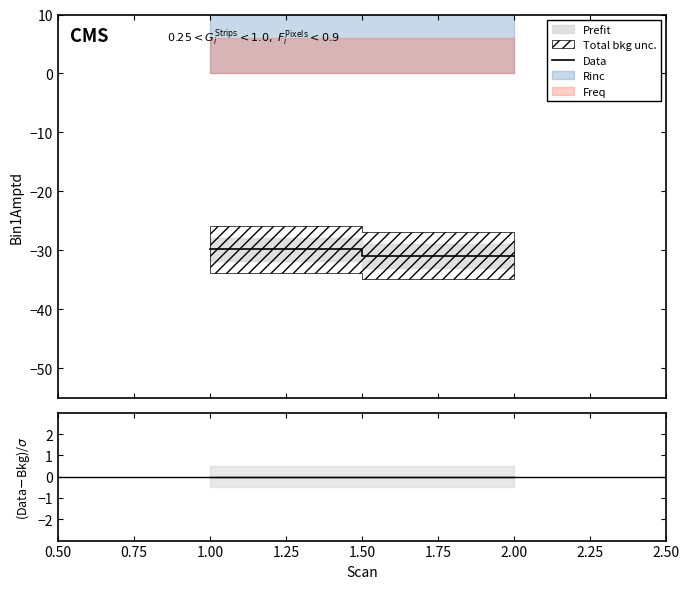

What is the maximum value for Data?

-29.8